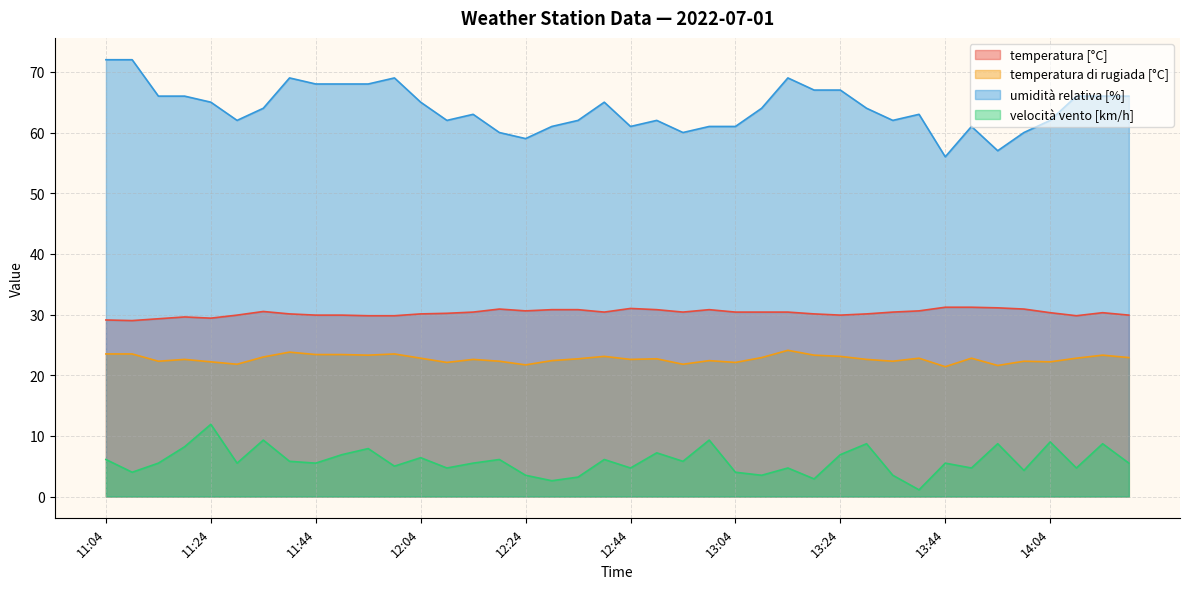

How many interior local peaks does the temperatura di rugiada [°C] series have?

12